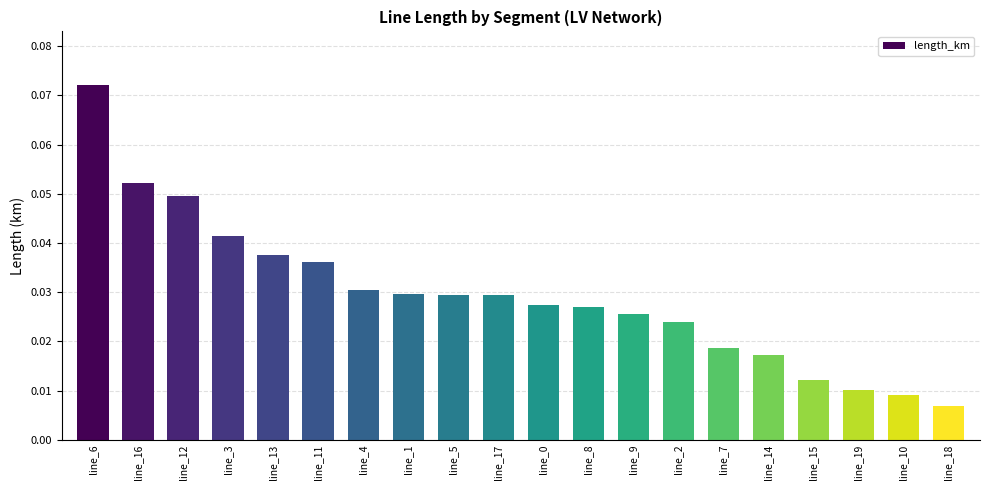

Are the bars grouped side by side (vs. stacked)?

No